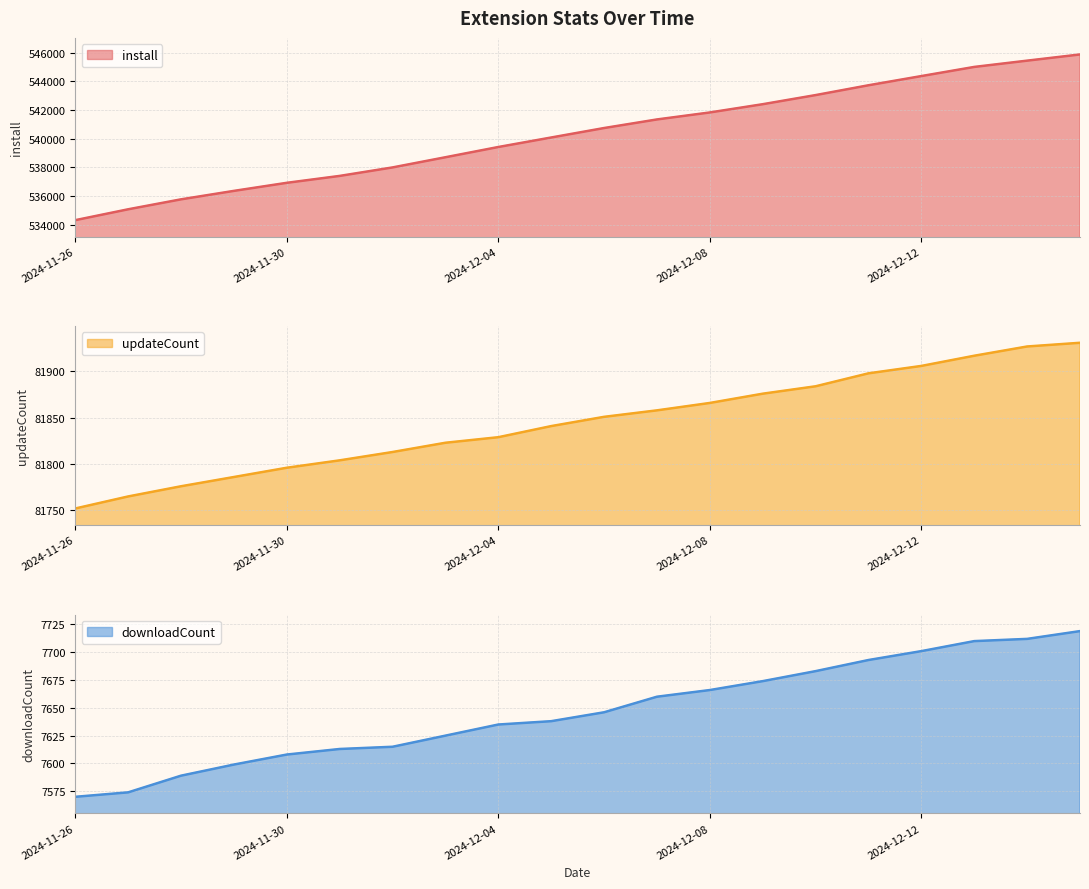

Which series changed the most between 2024-12-08 and 2024-12-14?

install